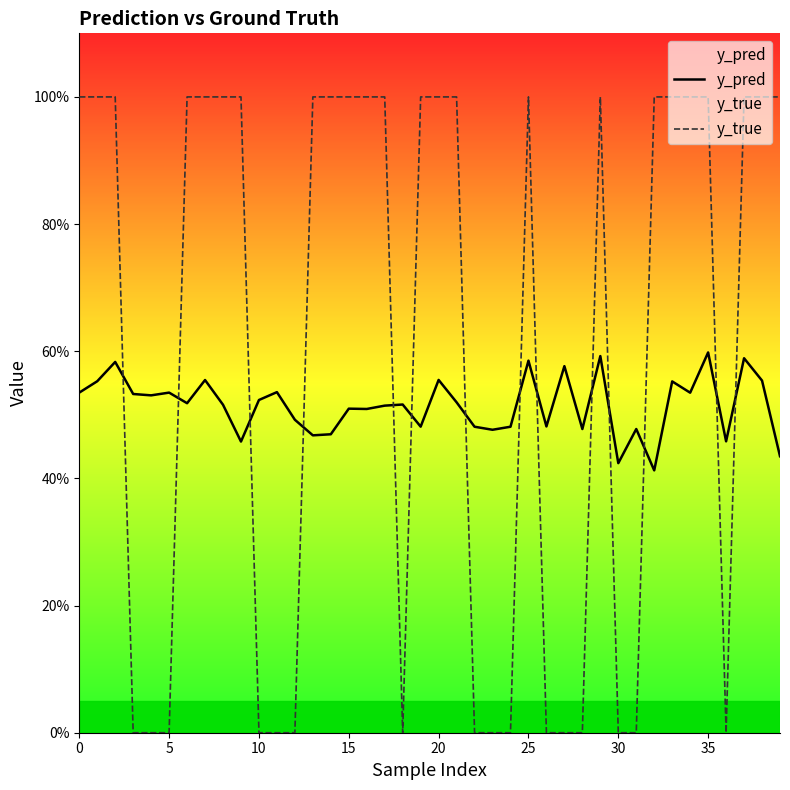

What are all the series names shown in the legend?

y_pred, y_true